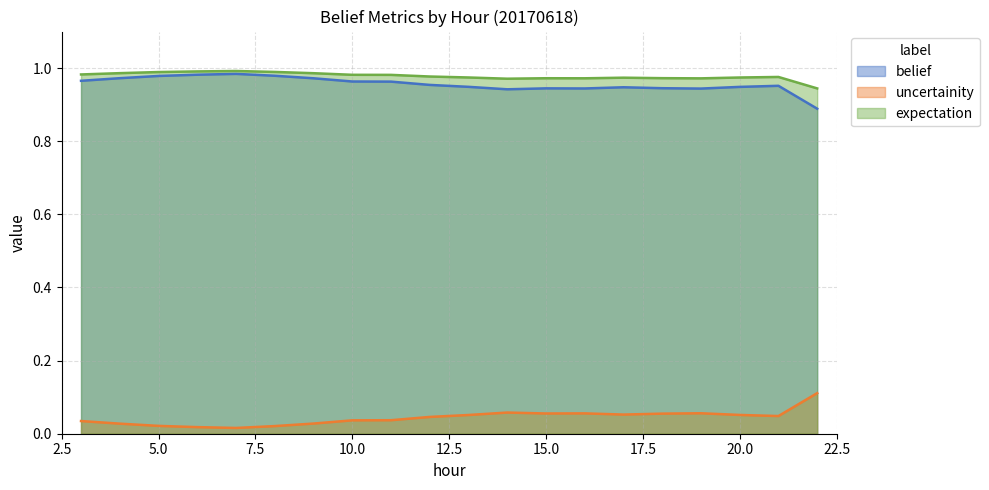

How many lines are shown in the chart?

3